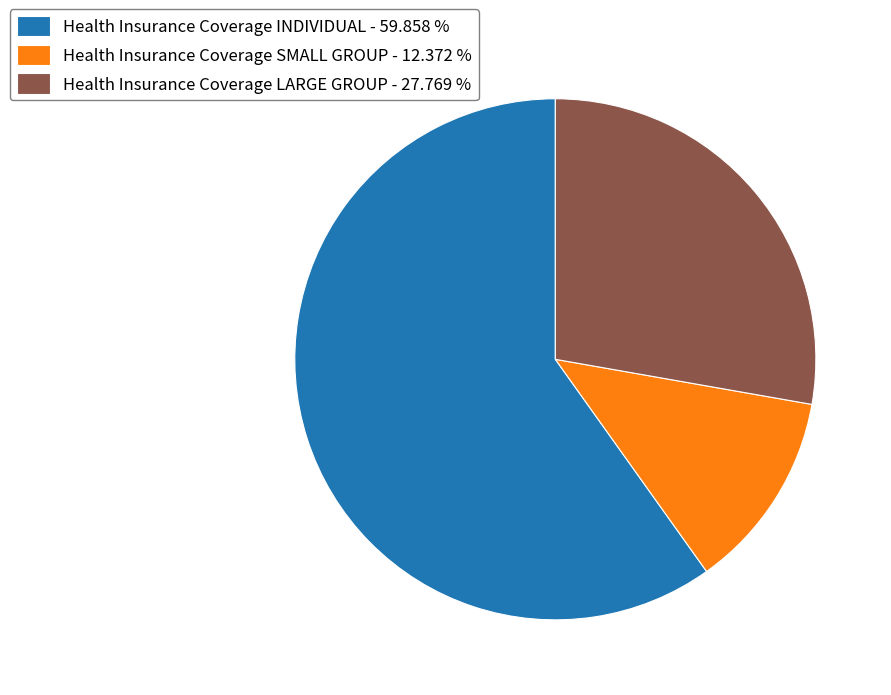

Do Health Insurance Coverage SMALL GROUP - 12.372 % and Health Insurance Coverage INDIVIDUAL - 59.858 % together represent more than half of the pie?

Yes